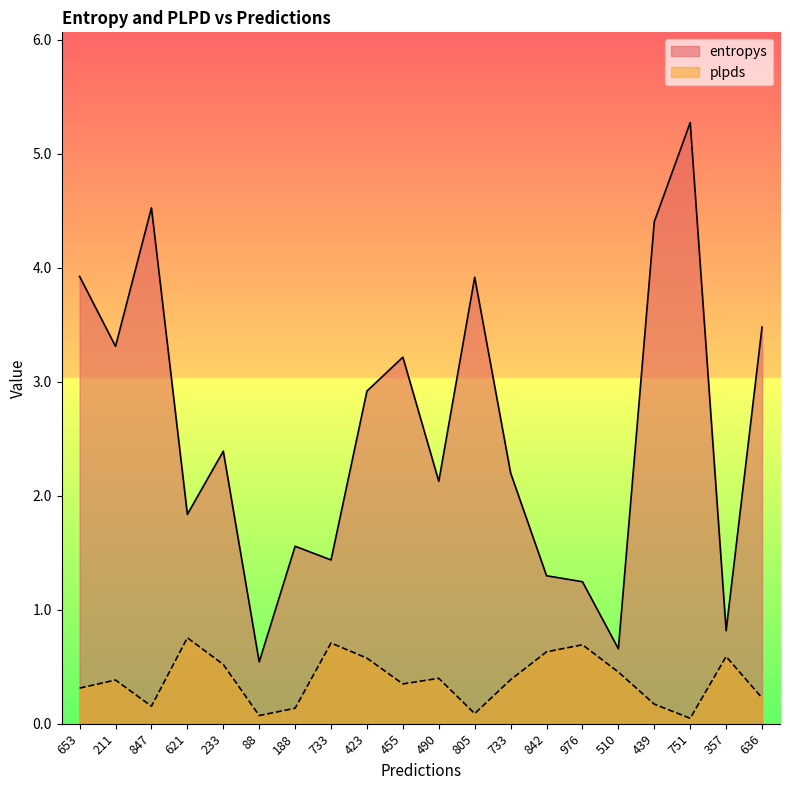

Where is entropys nearest to the value 2?

490